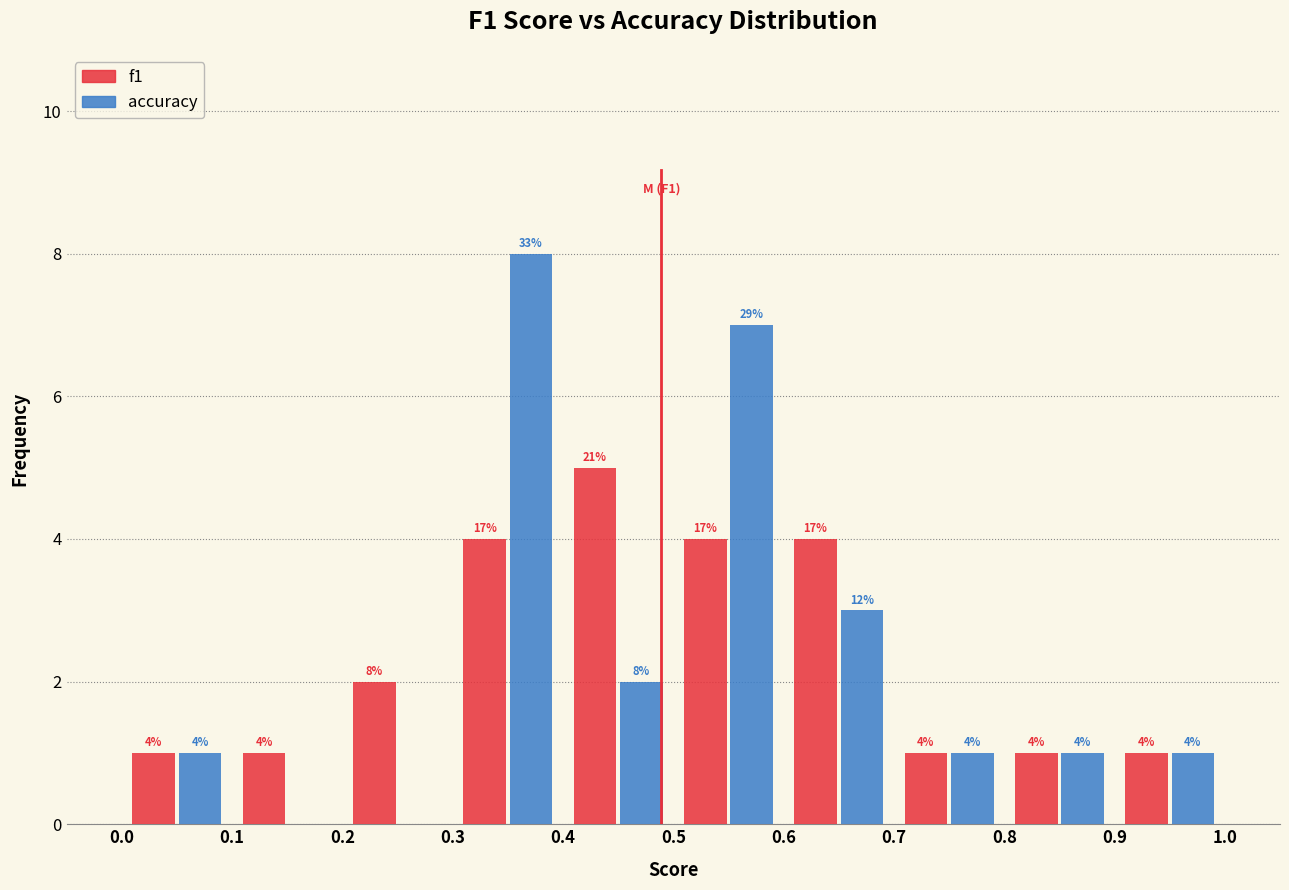

In the accuracy series, which range on the x-axis has the tallest bar?

0.3 to 0.4